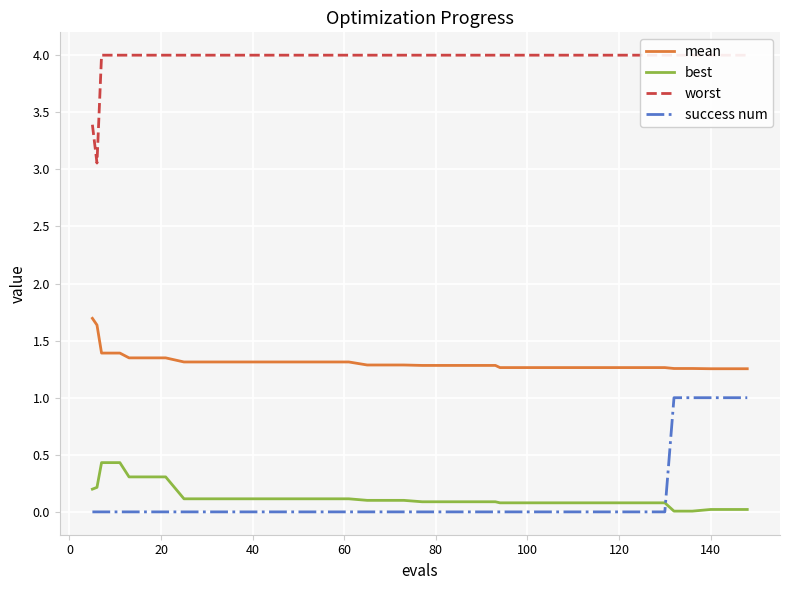

What is the greatest value displayed?

4.0